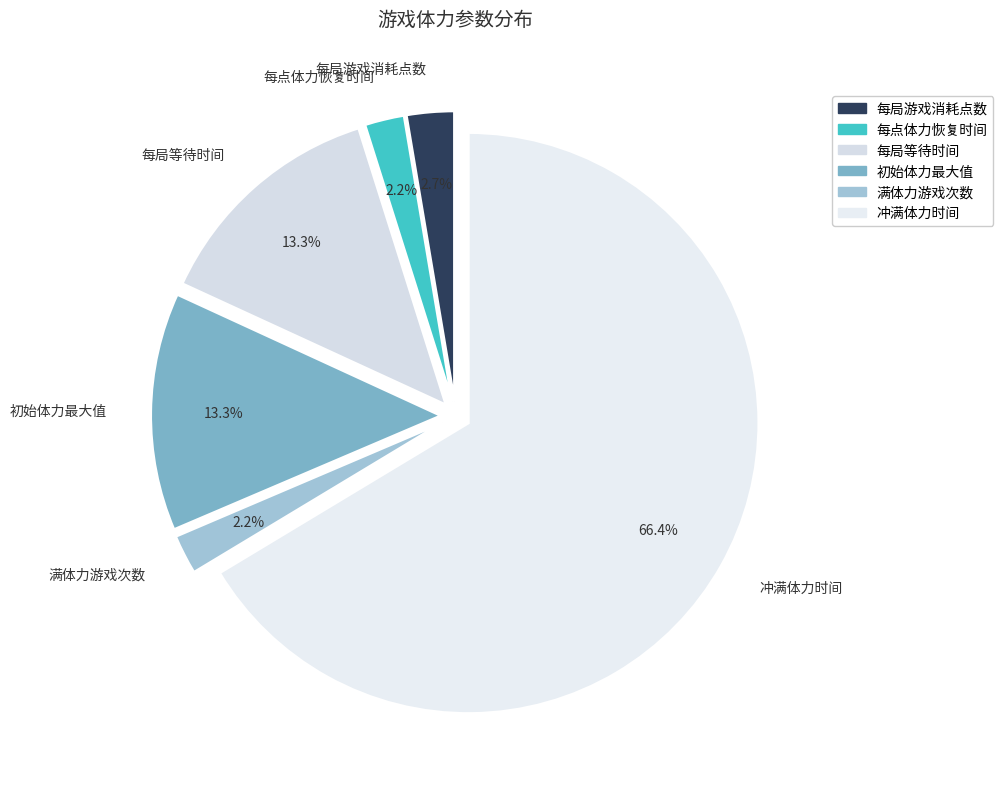

Which category has the biggest portion of the pie?

冲满体力时间